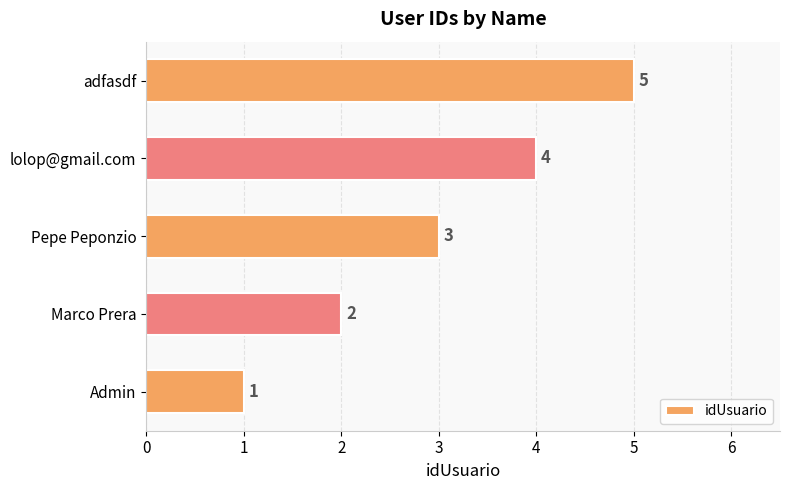

What is the greatest value displayed?

5